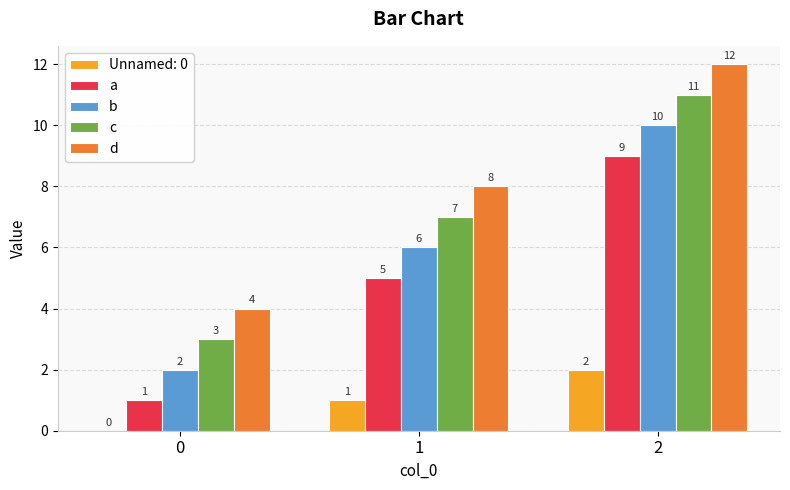

Is the value of a at 0 greater than the value of c at 2?

No